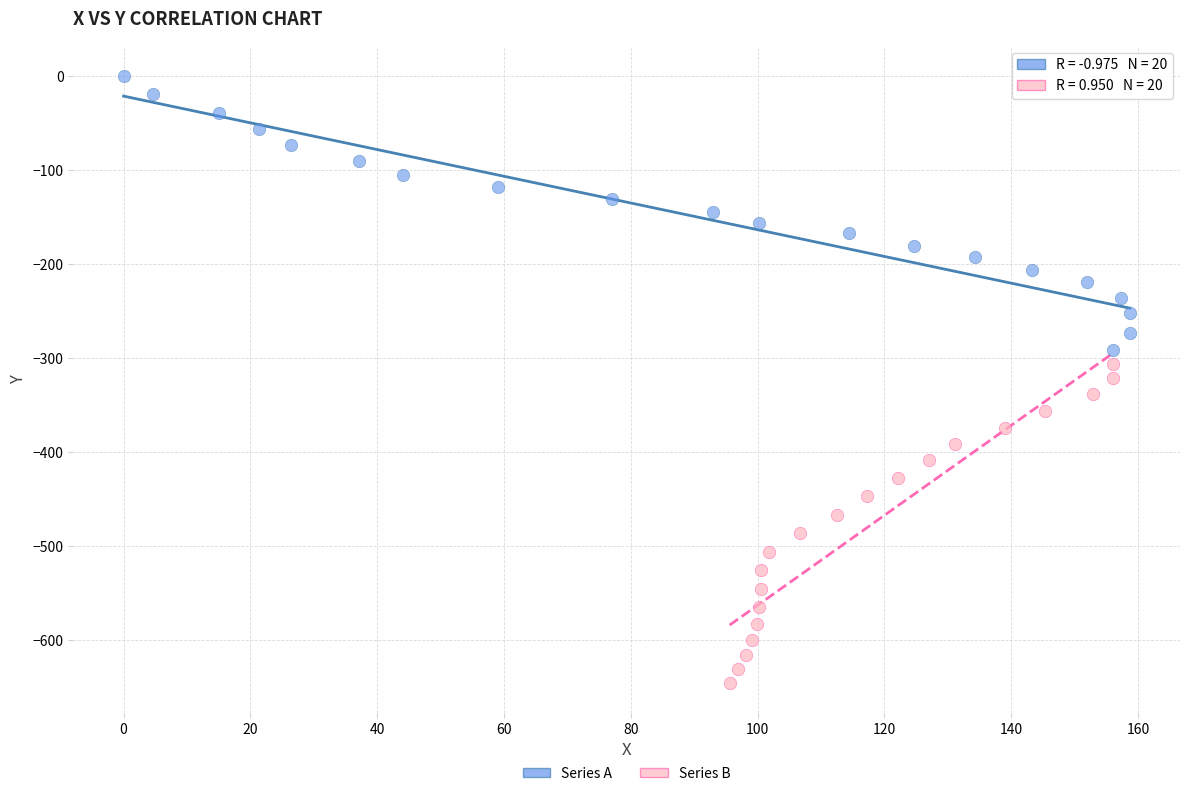

Which series has the widest spread of Y values?

Series B